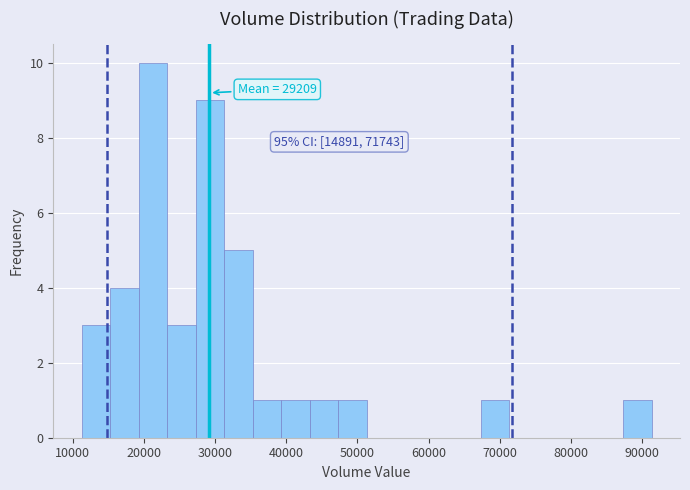

Over which range of the x-axis is the bar tallest?

19000 to 23000